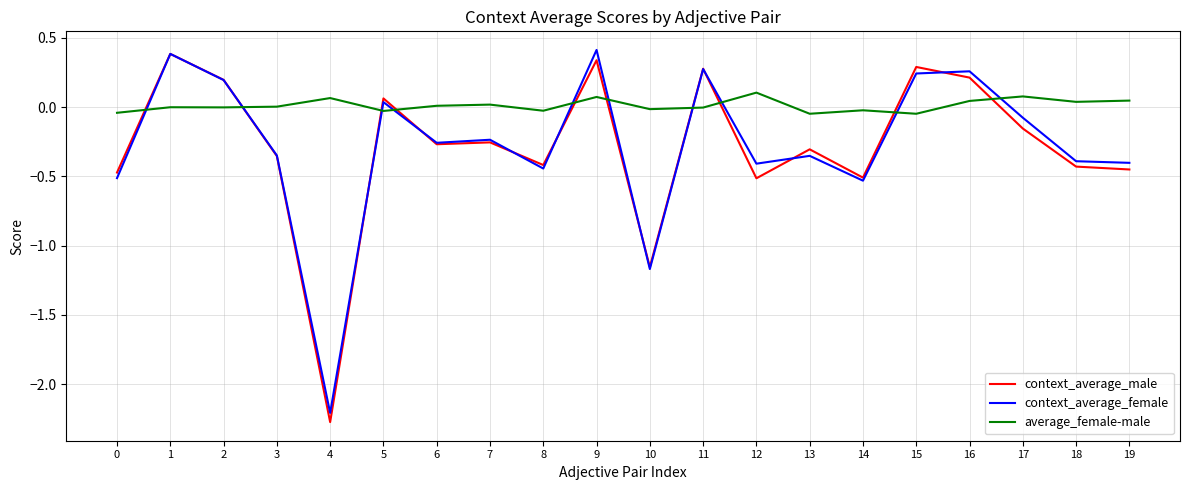

What is the smallest value displayed?

-2.3